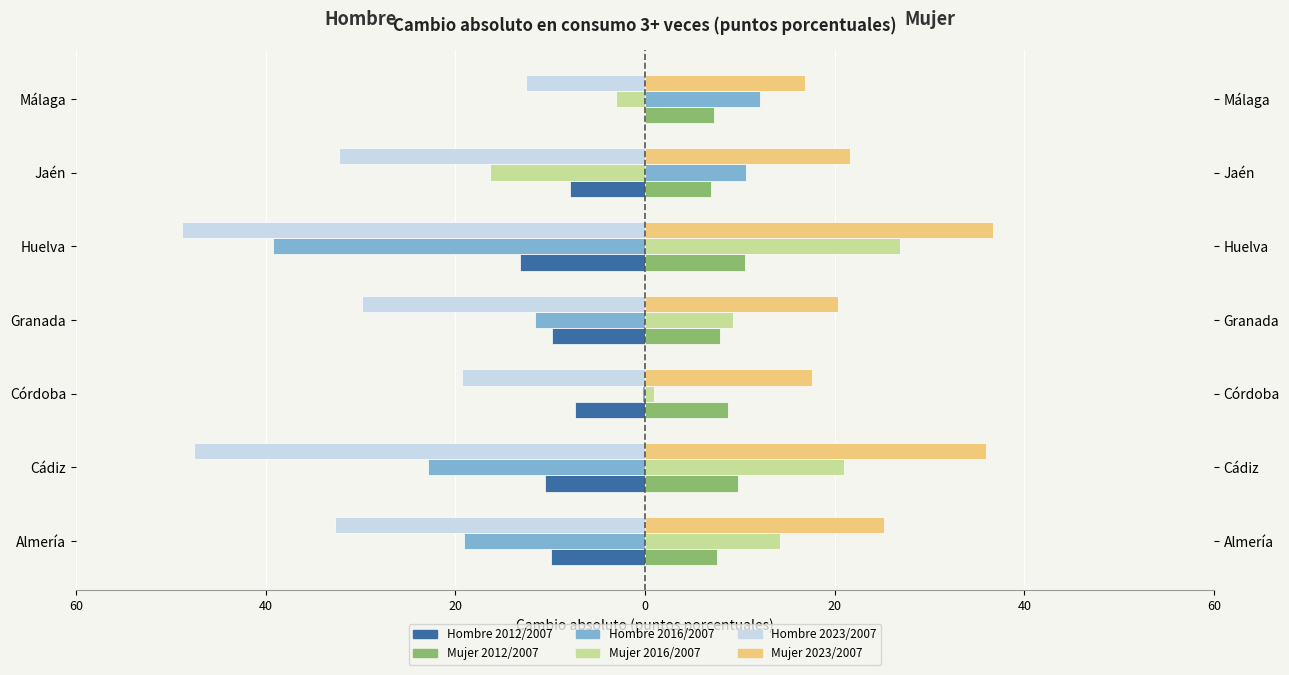

What is the highest value of the Hombre 2023/2007 series?

-12.5